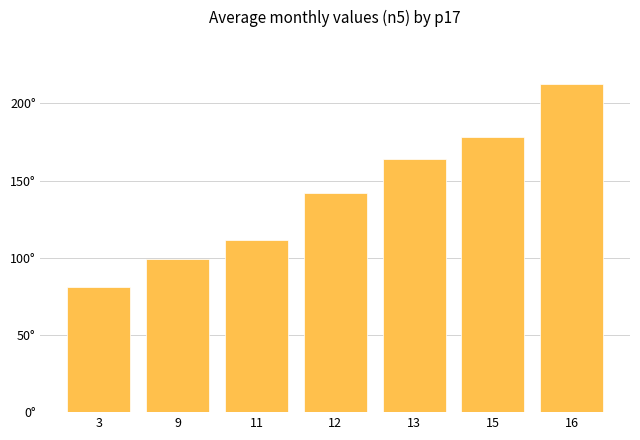

Which label corresponds to the smallest value in the chart?

3